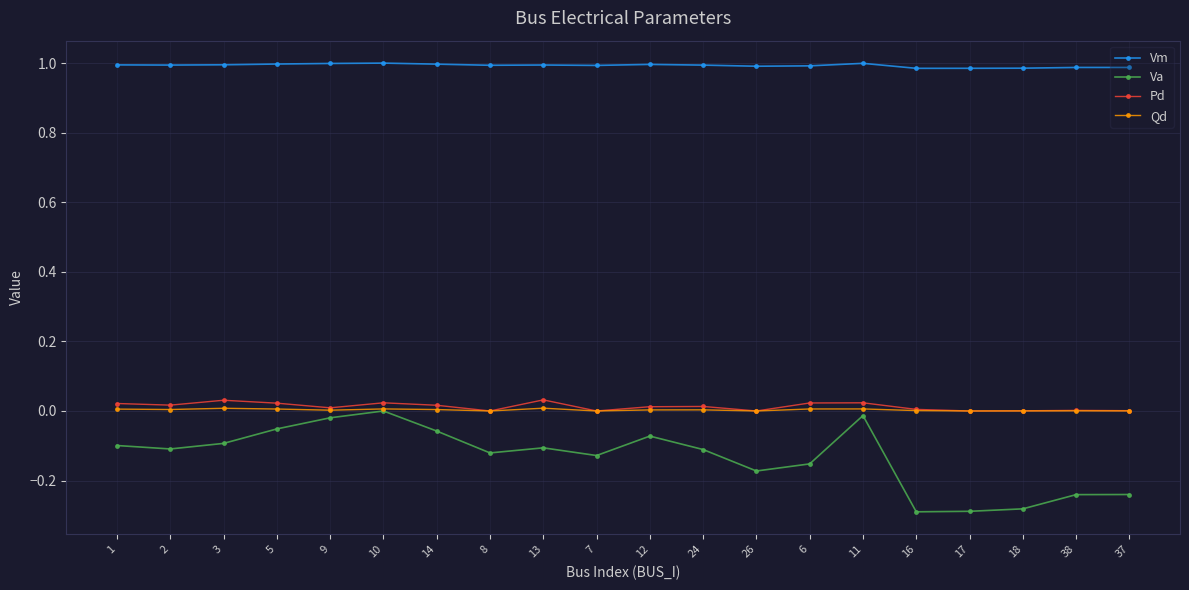

What is the label of the 4th point from the left?

5